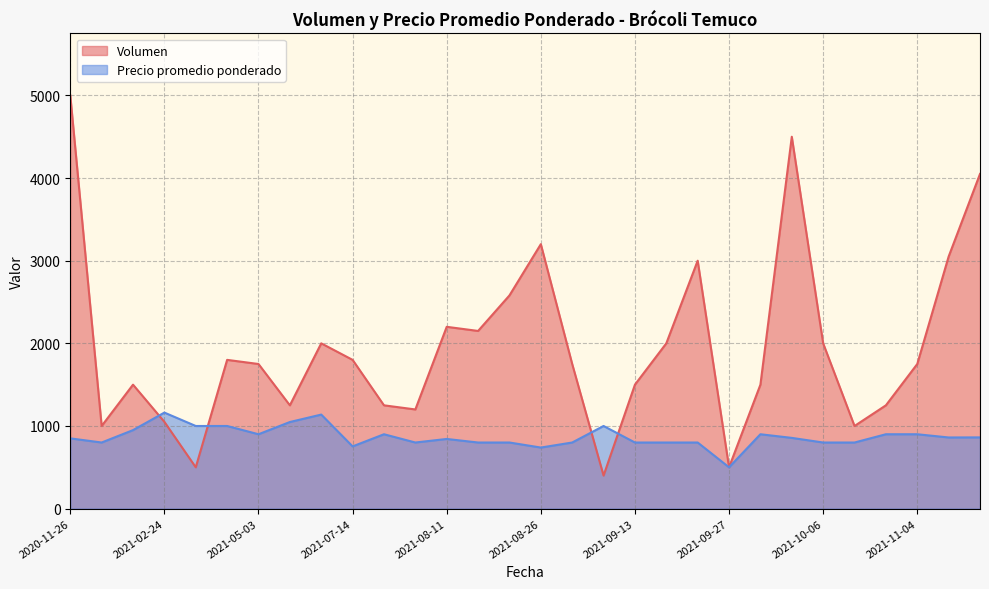

How many times do Volumen and Precio promedio ponderado cross each other?

6